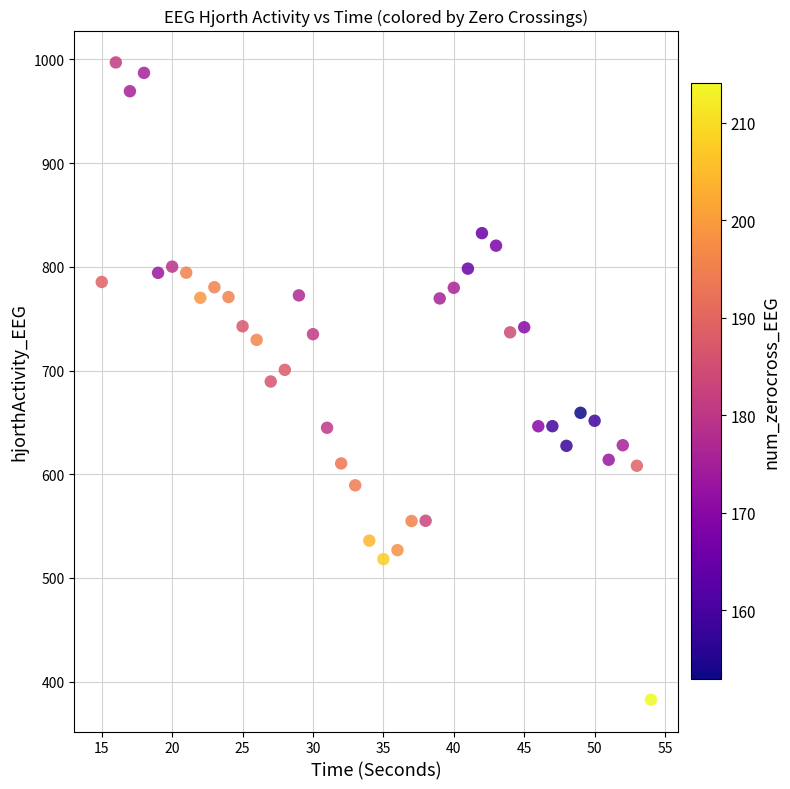

What is the range of X values (max minus min)?

39.0